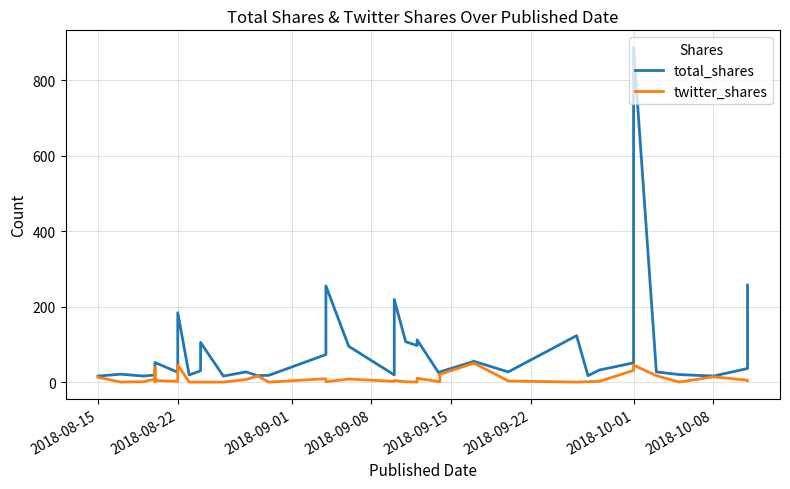

True or false: twitter_shares has more than 1 interior local peaks.

True